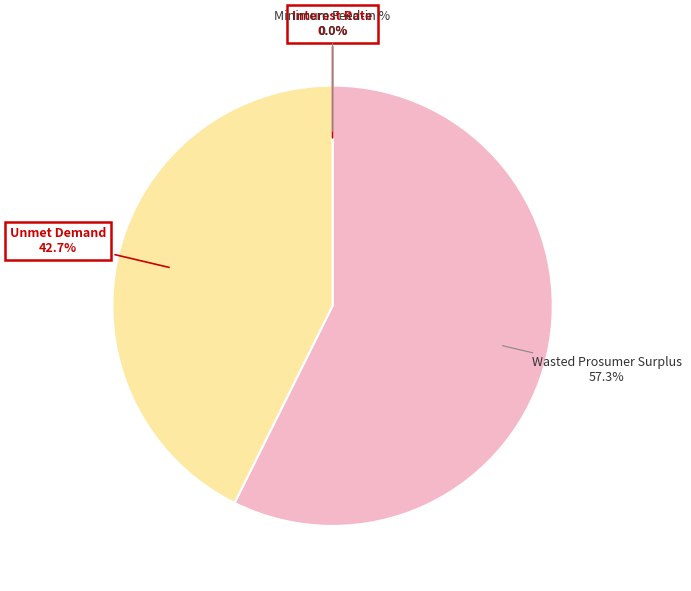

To the nearest percent, what is the average slice percentage?

25%